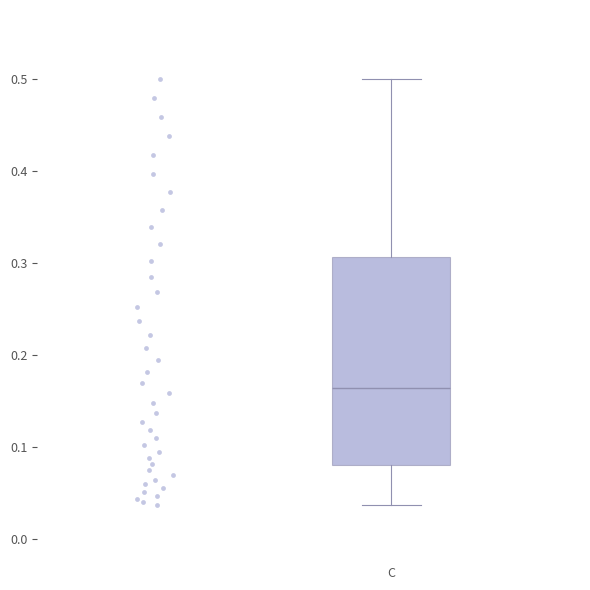

Transcribe this box plot: give where the median line is, the range the box spans, and where the two whiskers end, as read against the y-axis. The values are not printed on the chart, so give them approximately, as read against the axis.

median 0.16, box 0.08 to 0.31, whiskers 0.04 to 0.50